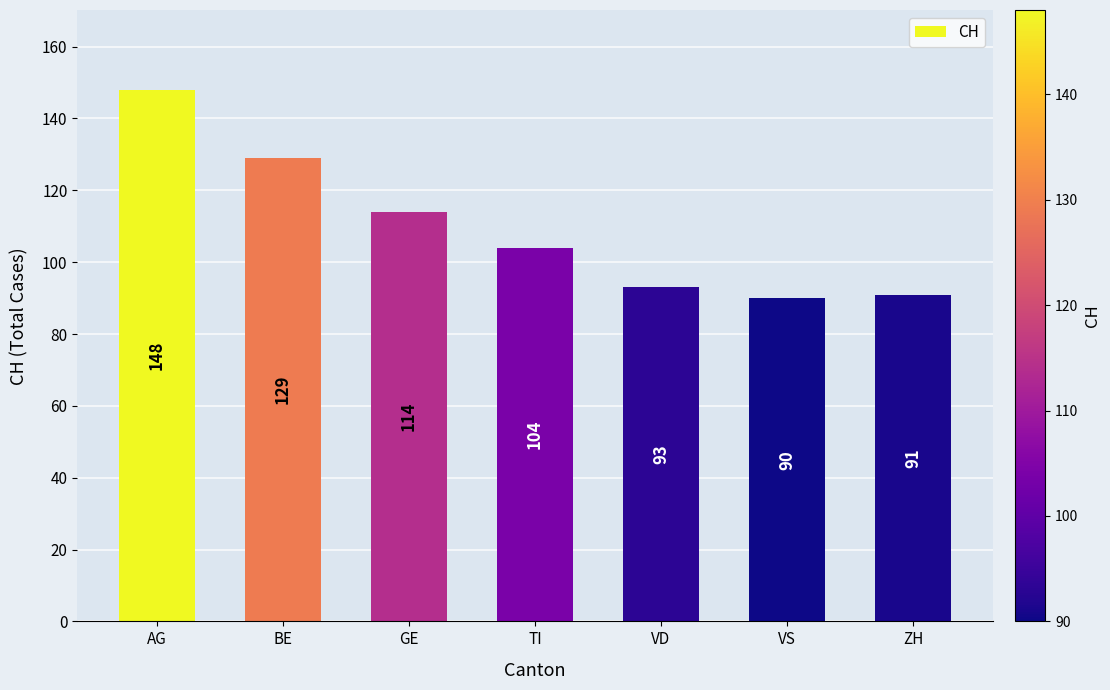

What is the value of the 2nd bar from the left?

129